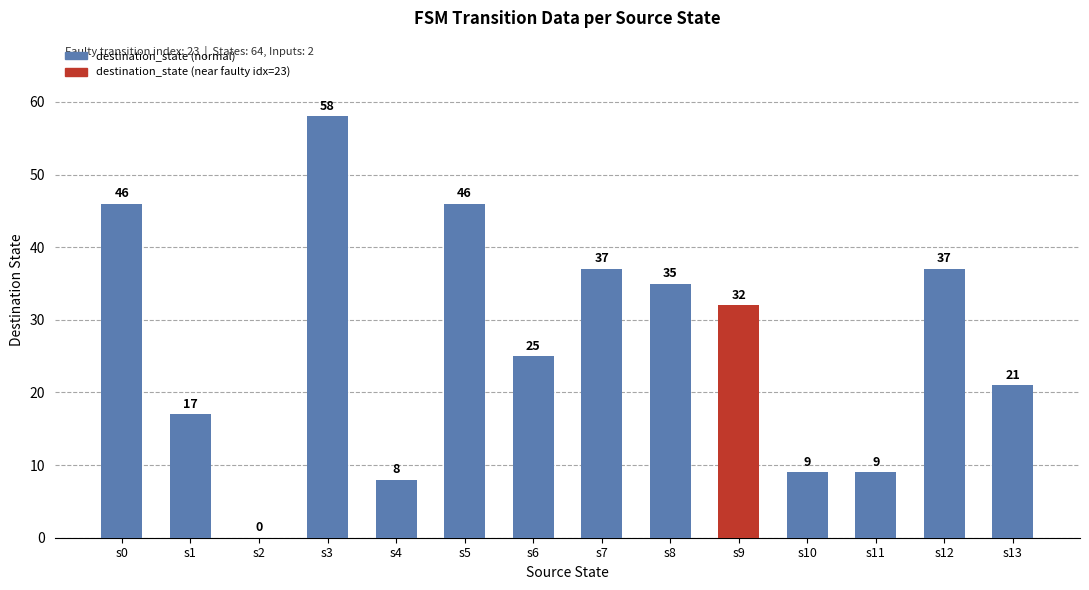

What is the sum of the values at s9 and s0?

78